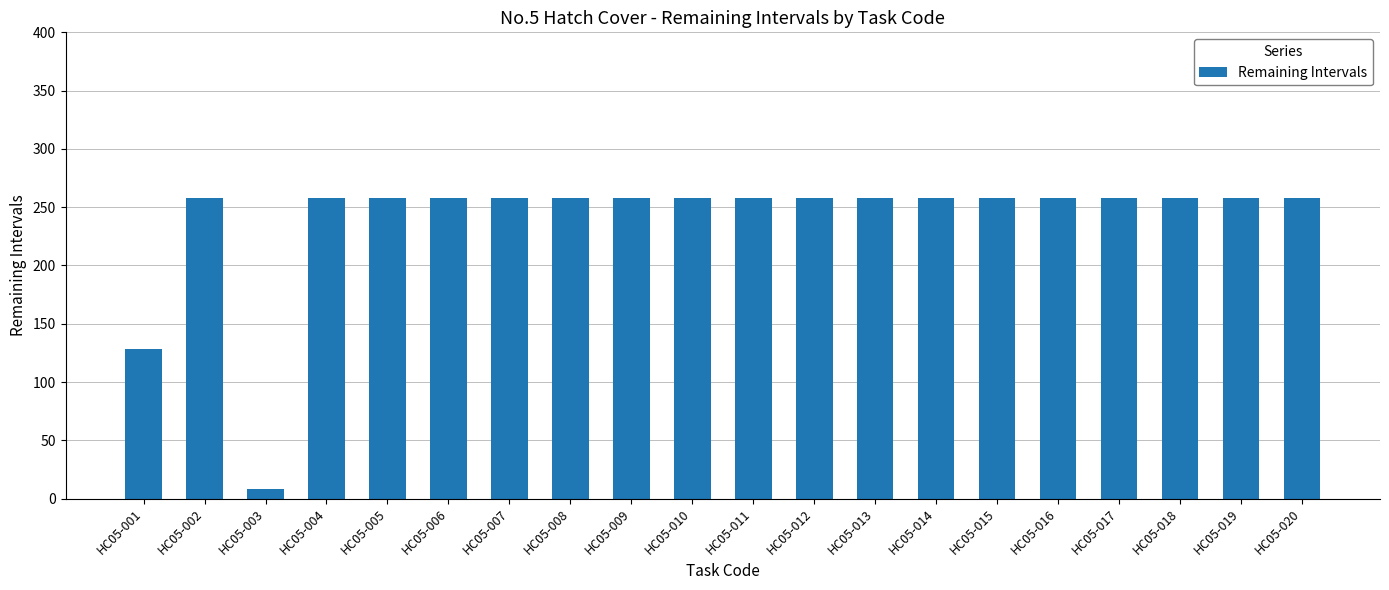

How many data points are less than 258?

2